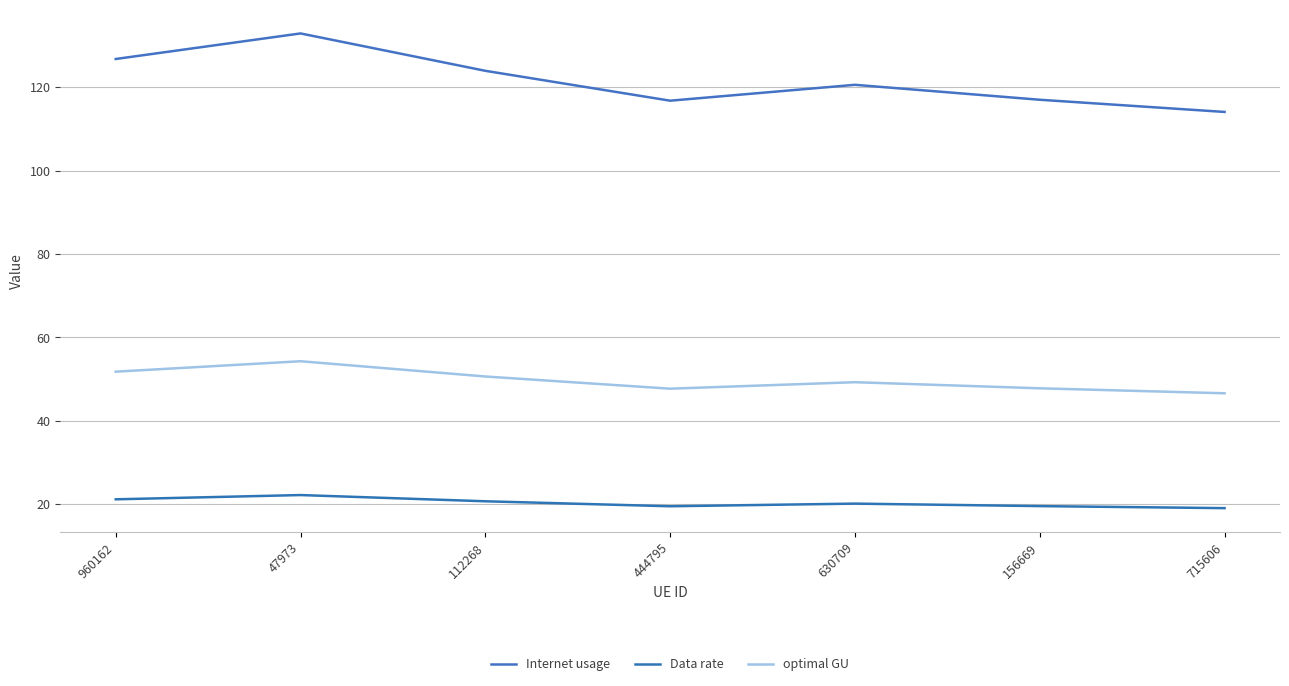

What is the highest value of the Data rate series?

22.1